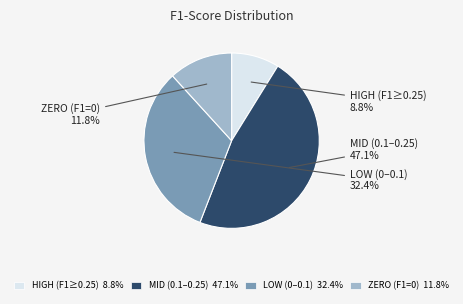

What percentage do LOW (0–0.1) 32.4% and MID (0.1–0.25) 47.1% together represent?

79.4%